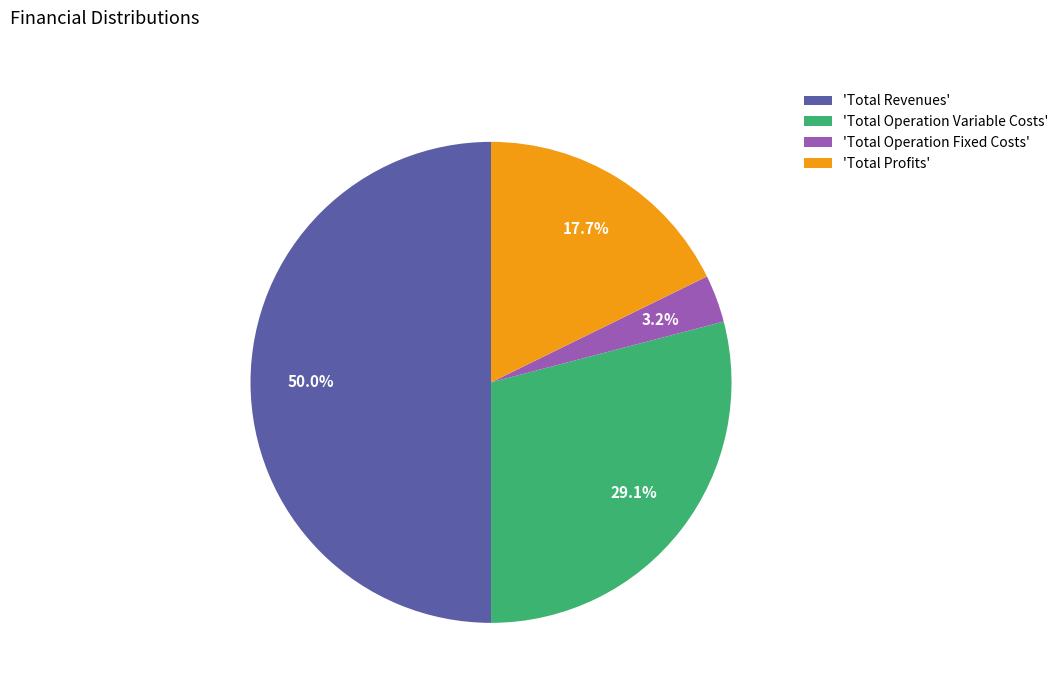

To the nearest percent, what is the difference between the largest and smallest slice percentages?

47%